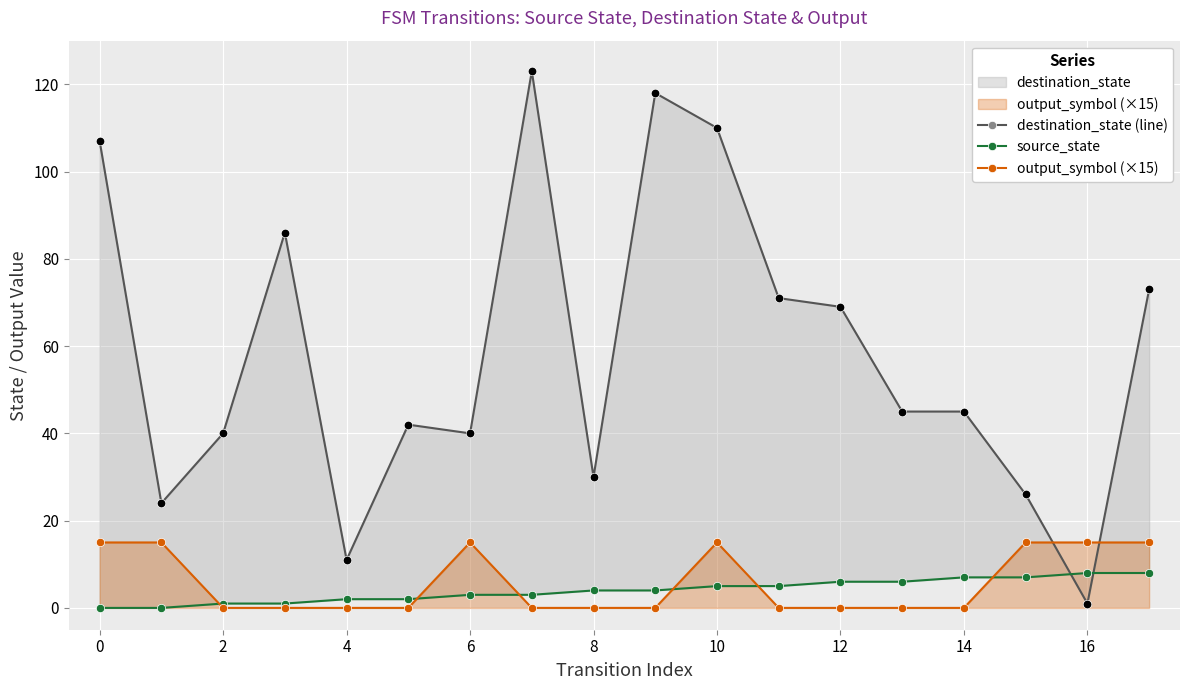

Which series reaches the maximum Y coordinate?

destination_state (line)